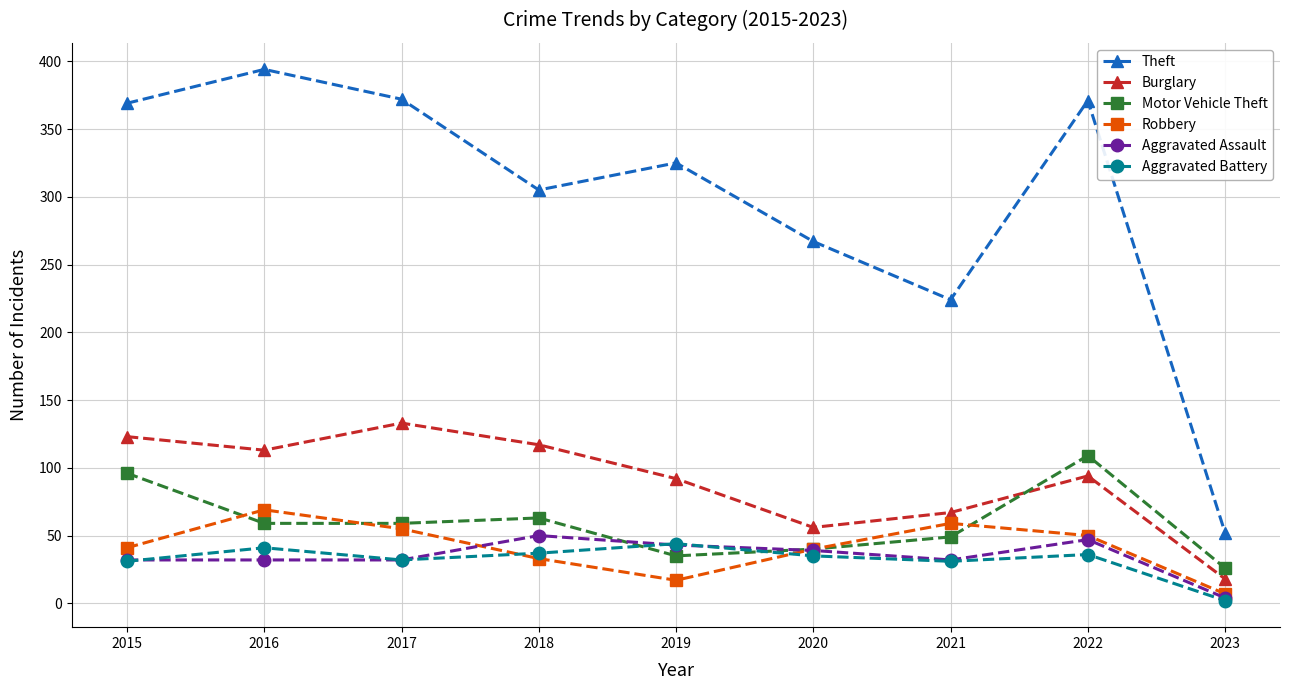

Does the chart display data point markers on the line(s)?

Yes